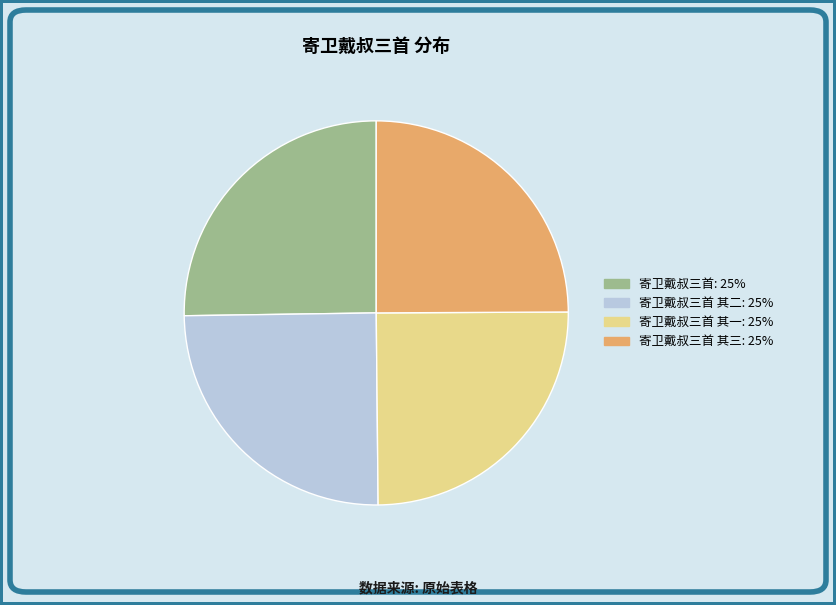

Count the number of slices in the pie.

4